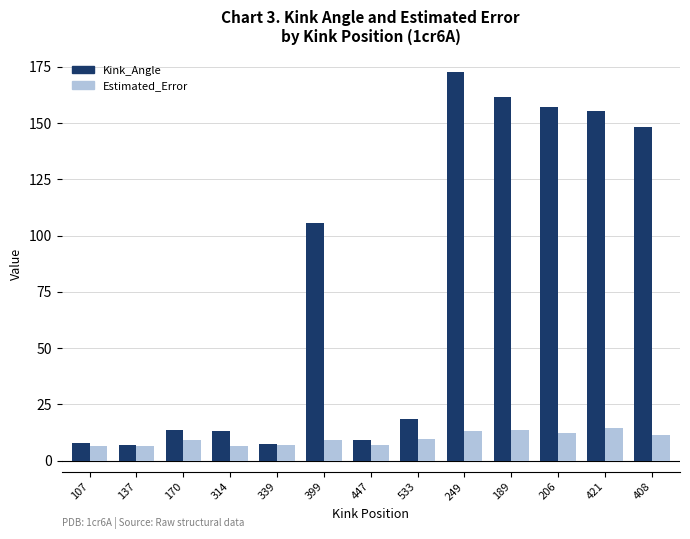

List the series in order of their peak value, highest first.

Kink_Angle, Estimated_Error